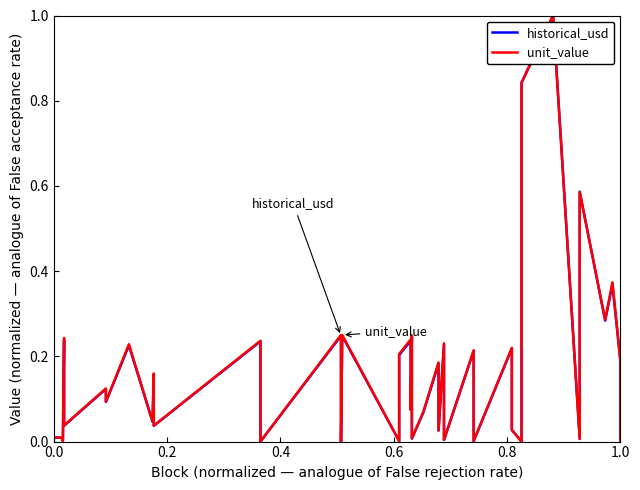

Is the value of historical_usd at 9 greater than the value of unit_value at 31?

Yes